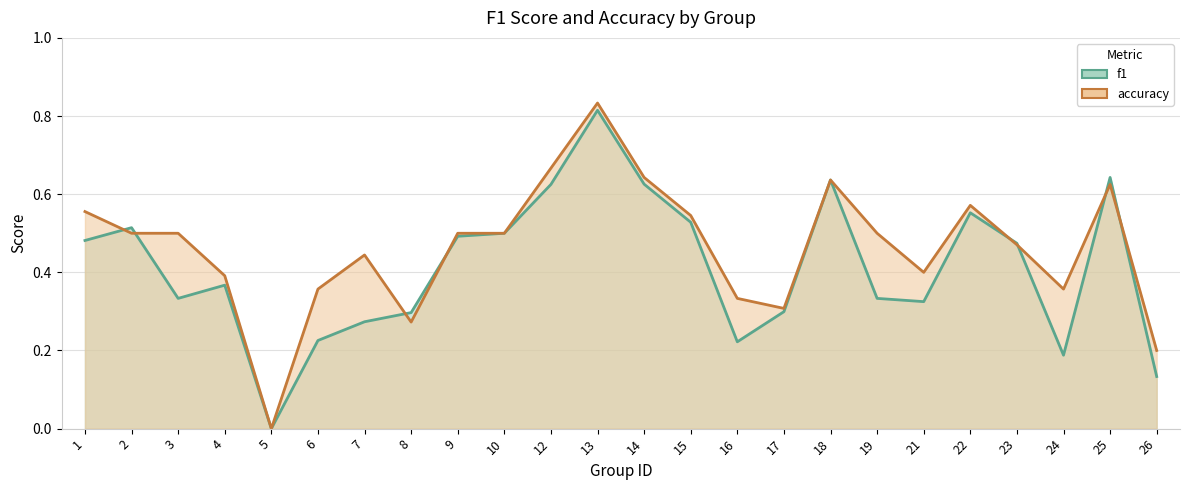

What are all the series names shown in the legend?

f1, accuracy